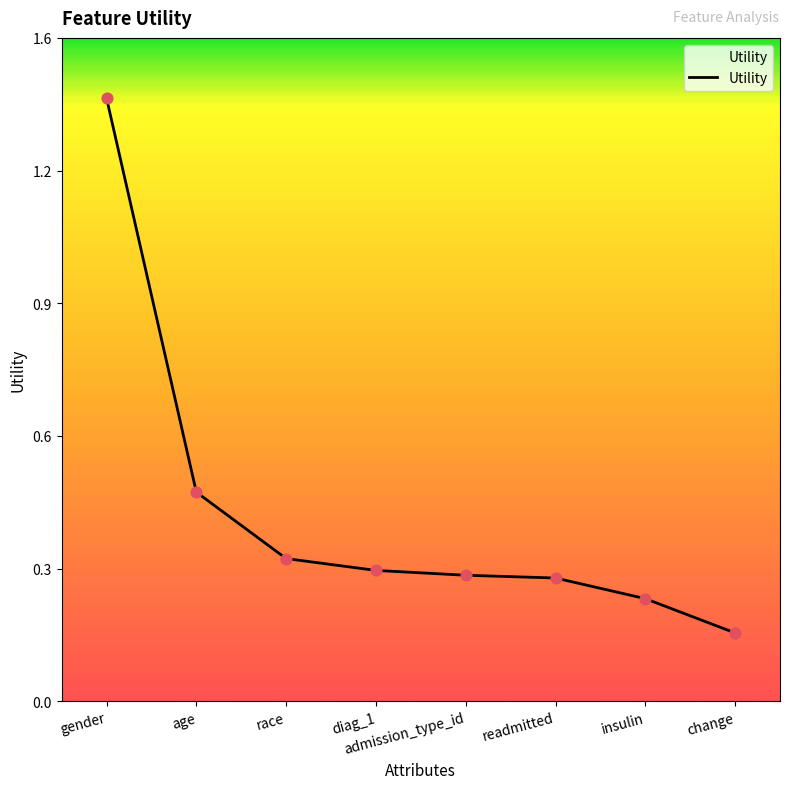

Between race and readmitted, which is larger?

race